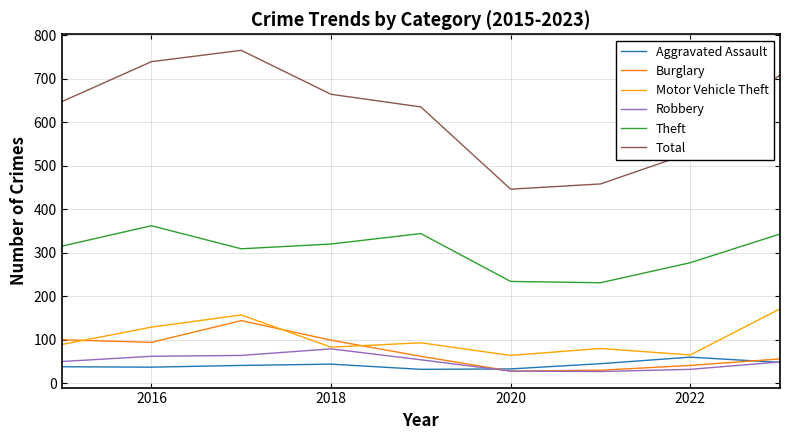

Which series has the largest total across all categories?

Total